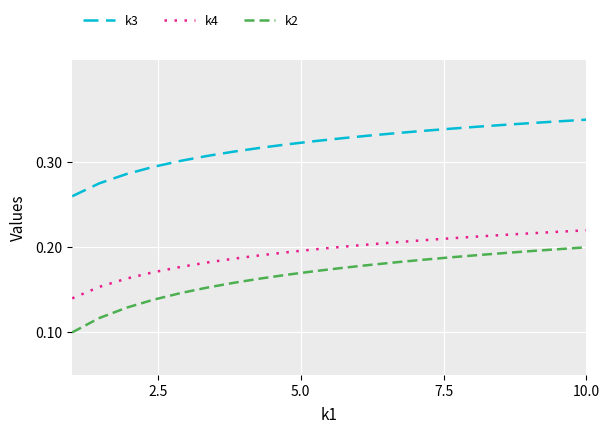

Which series has the largest range (max minus min)?

k2